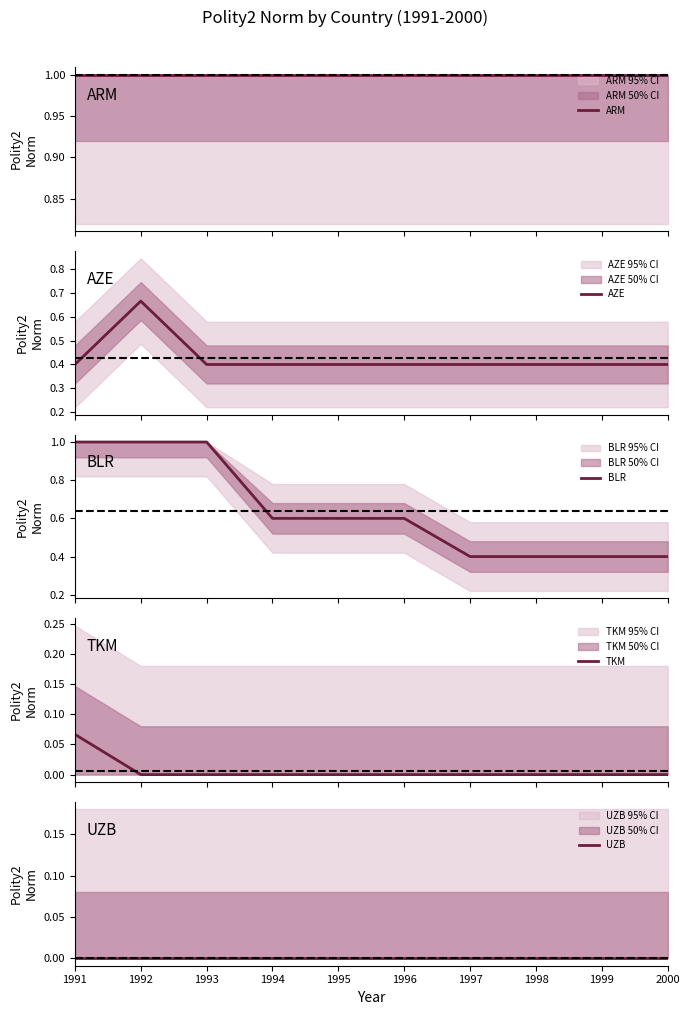

Which has a higher value, 1995 or 1993?

1995